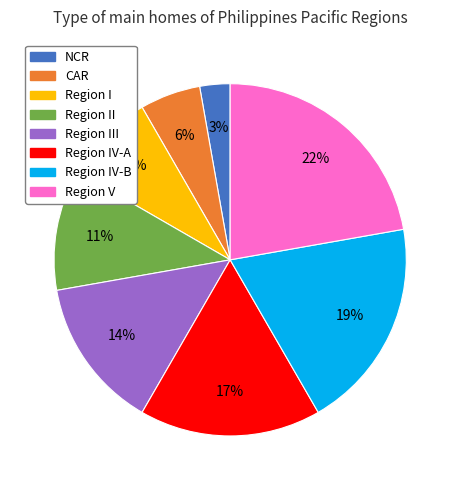

Which has a higher value, Region III or Region IV-A?

Region IV-A